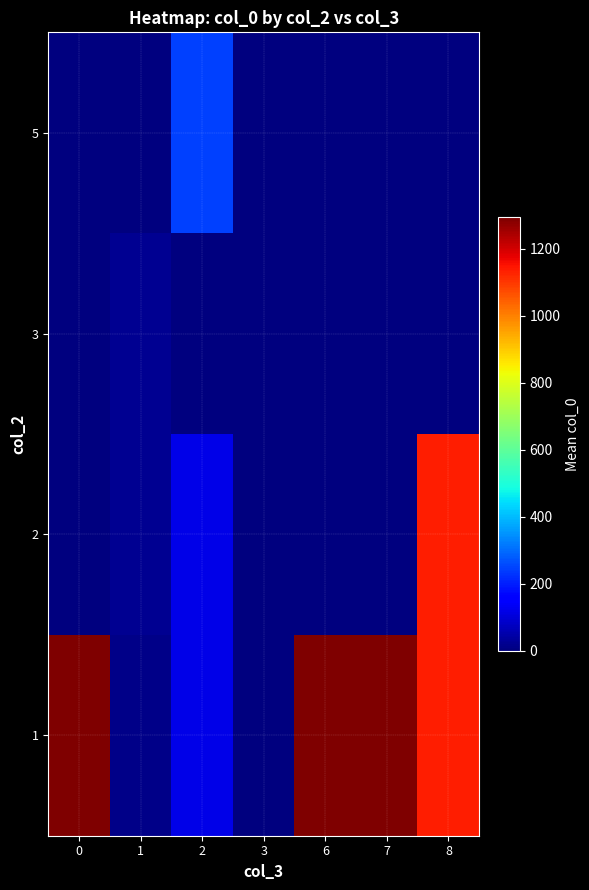

At 0, list the series in order from smallest to largest.

row_1, row_2, row_3, row_0